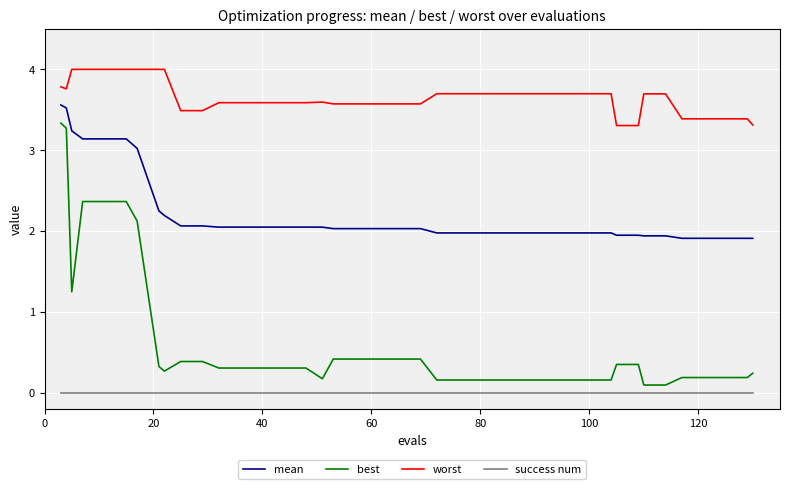

Which series has the widest spread of values?

best